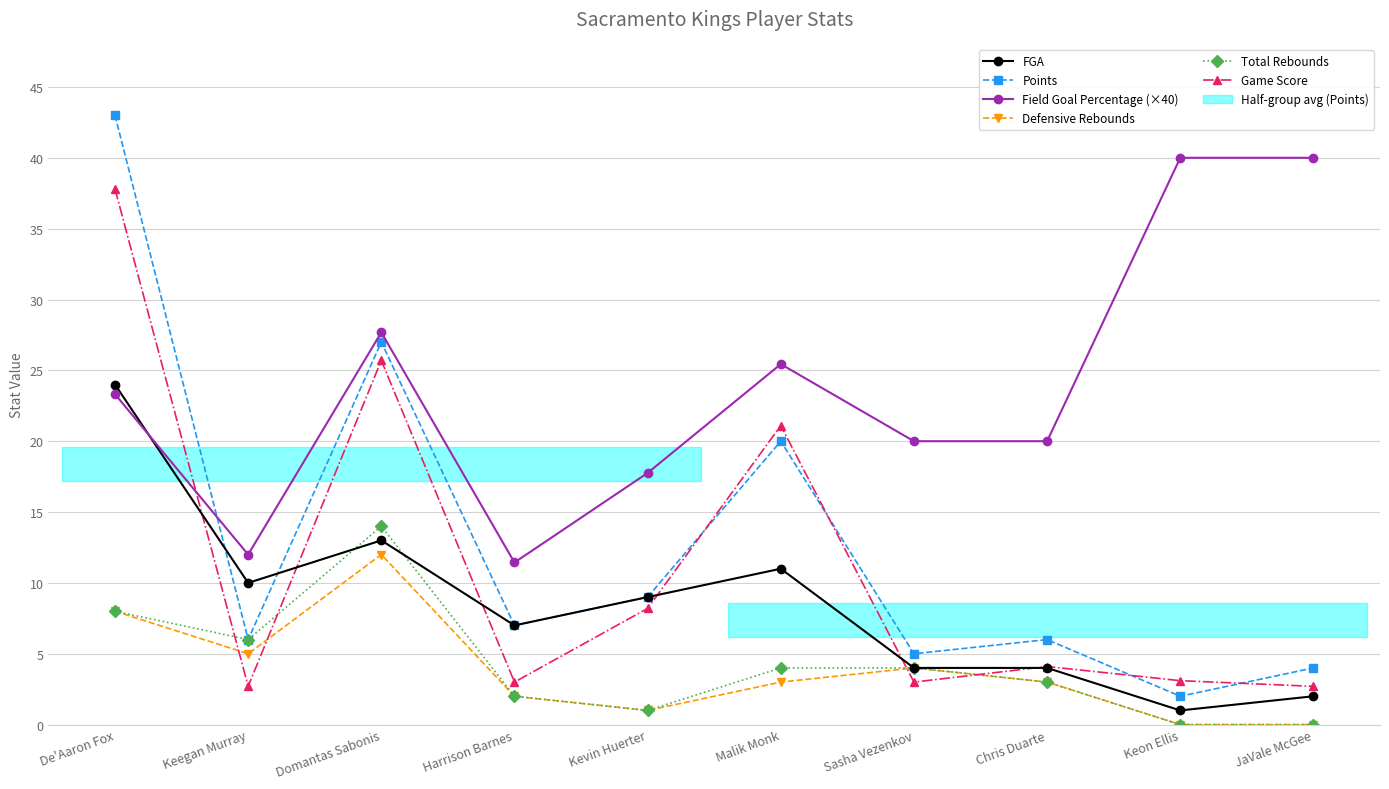

Which category has the highest value across all series?

De'Aaron Fox